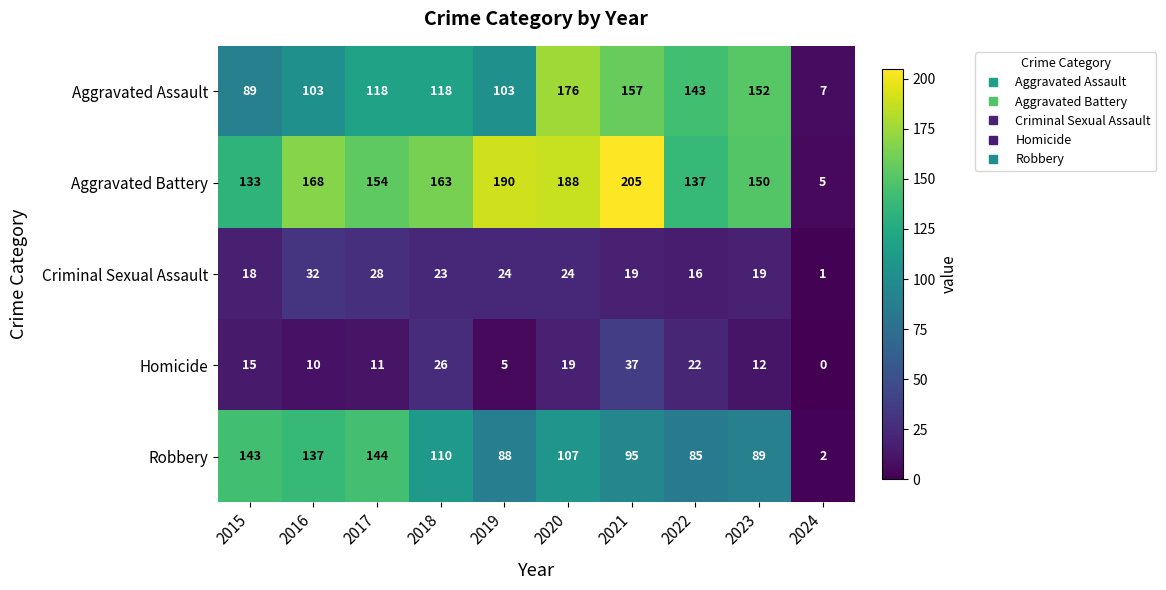

What is the total value across all series at 2019?

410